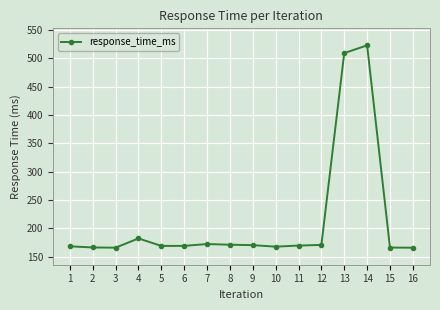

How many categories are shown in the chart?

16